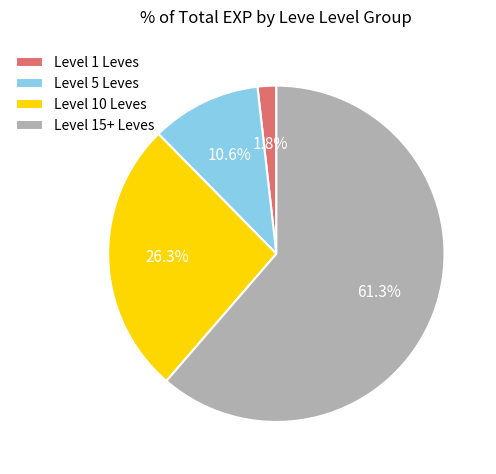

Between Level 10 Leves and Level 1 Leves, which is larger?

Level 10 Leves